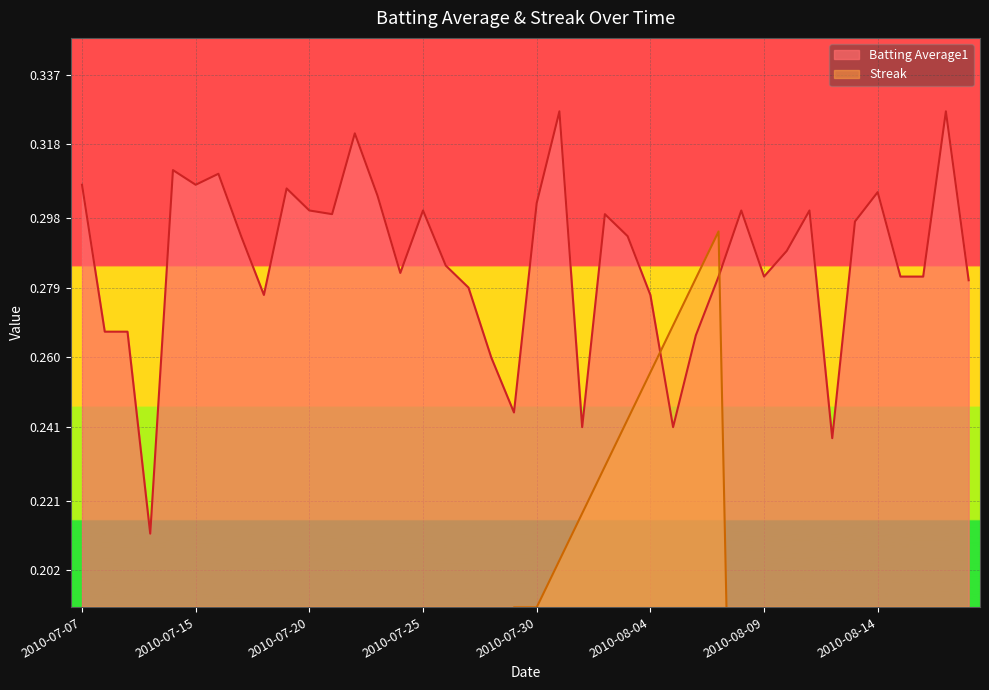

What is the highest value of the Streak series?

0.3